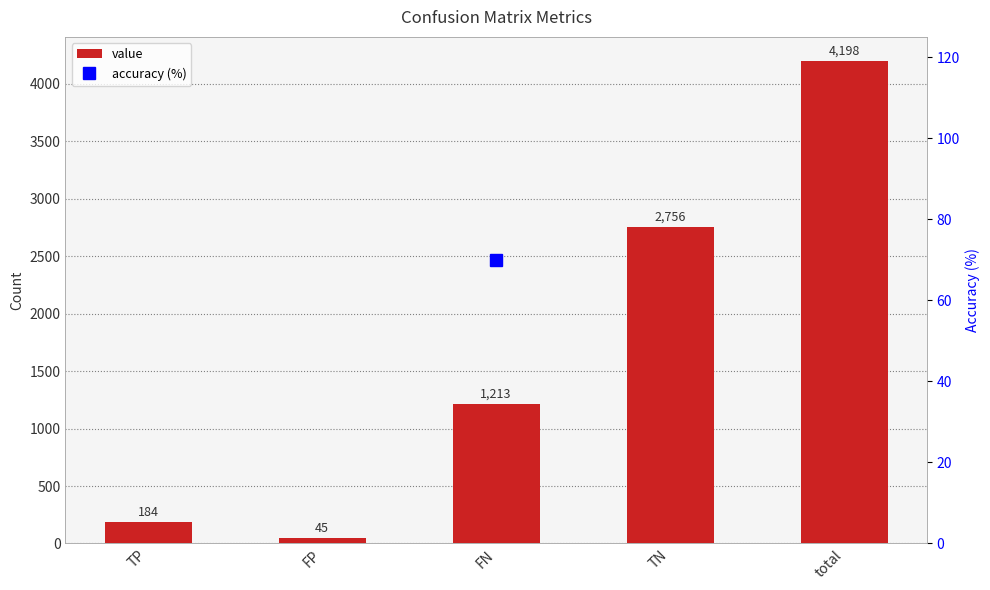

True or false: the data shows 45 at FP.

True